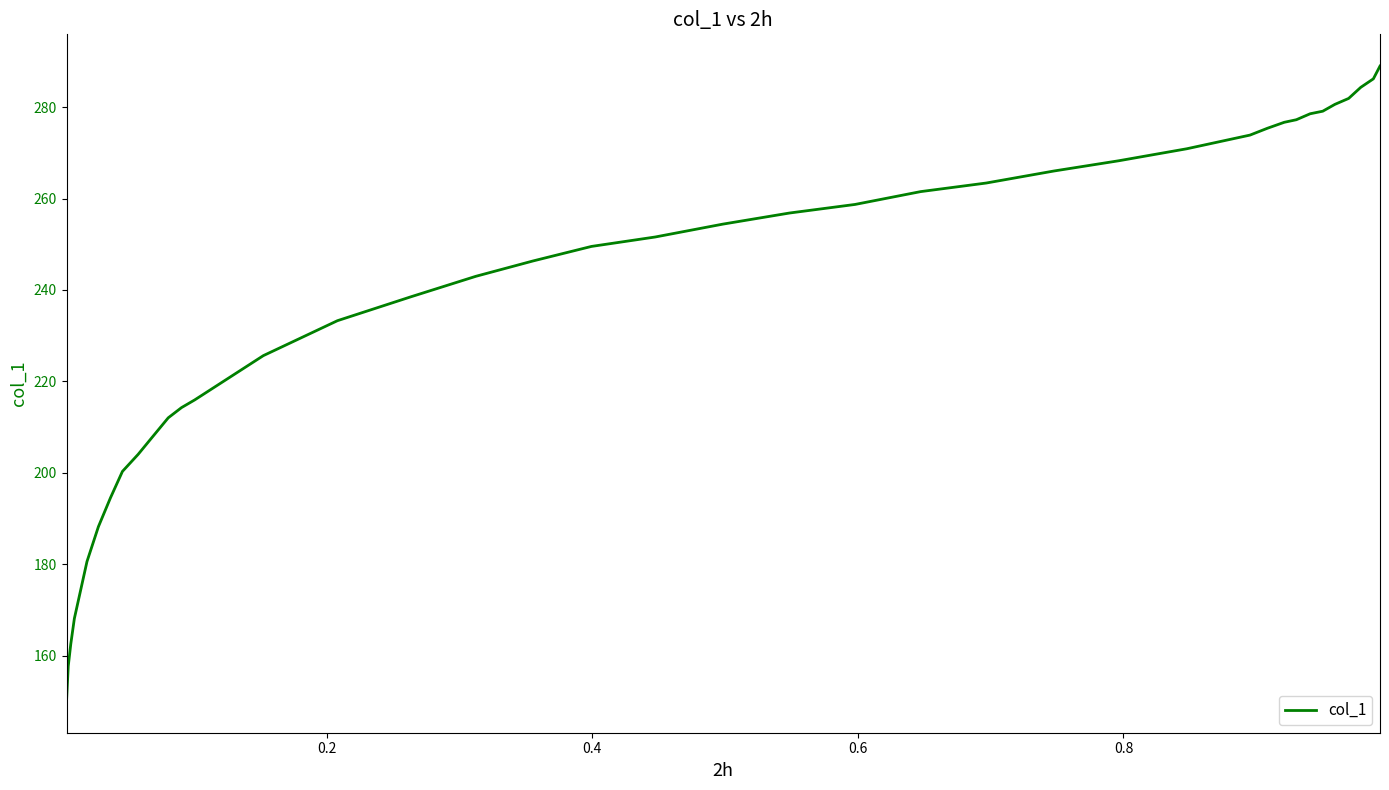

What is the maximum value shown in the chart?

289.0